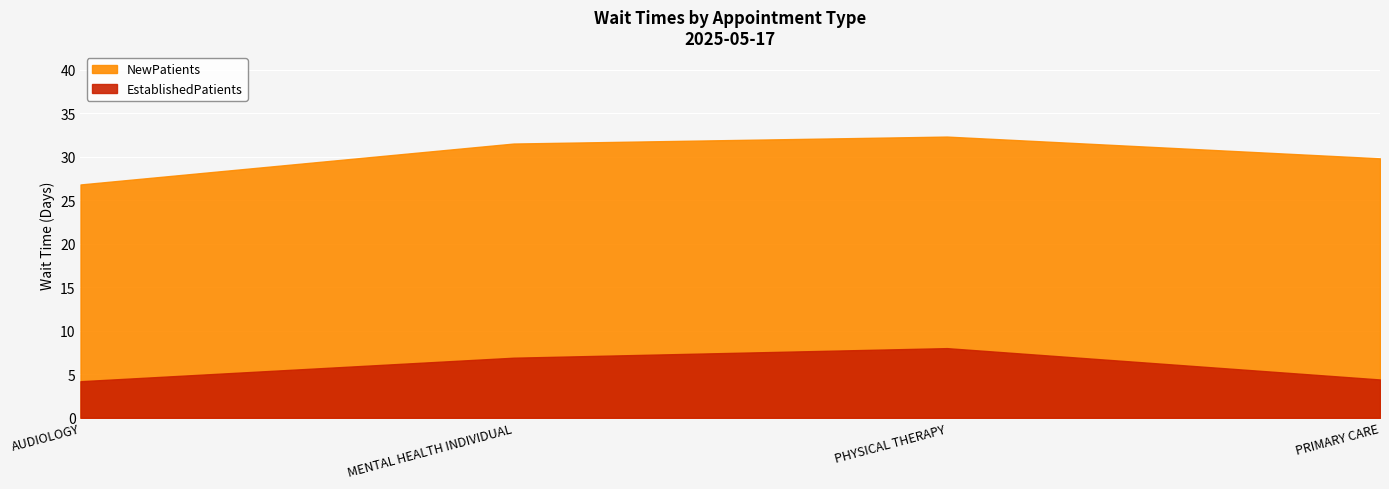

What are all the series names shown in the legend?

EstablishedPatients, NewPatients